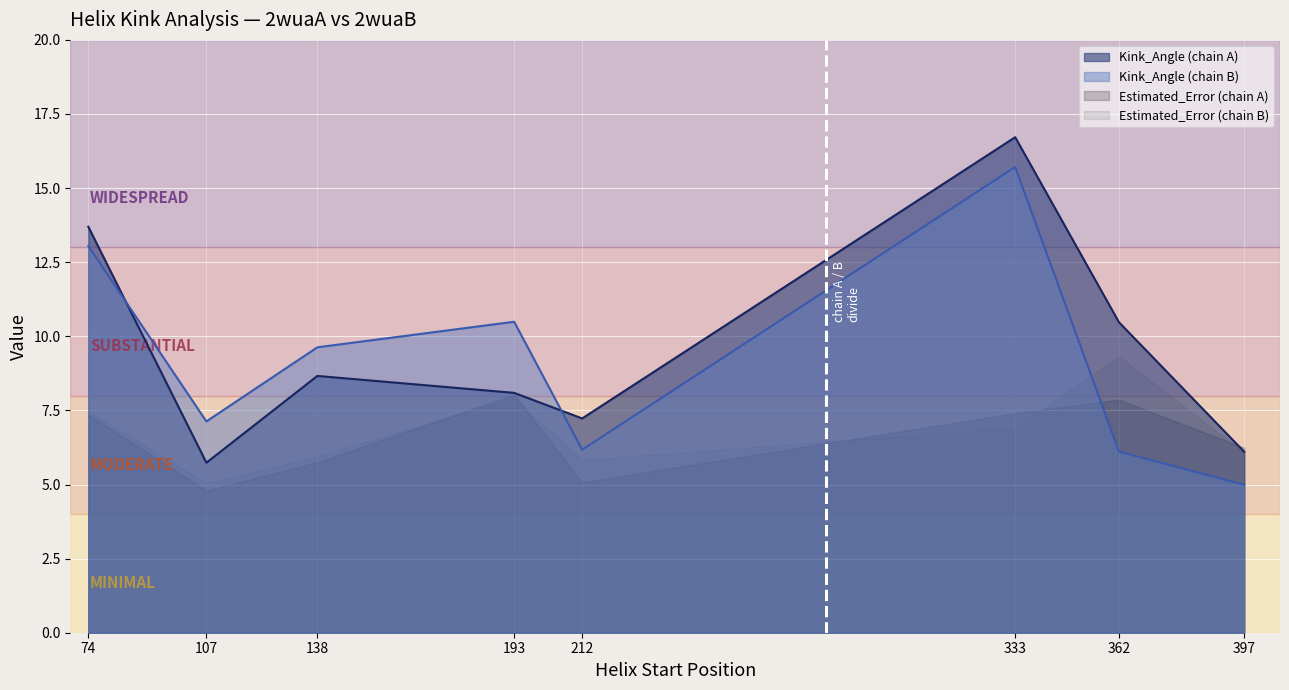

The value of Estimated_Error_B at 397 is 10.5. True or false?

False